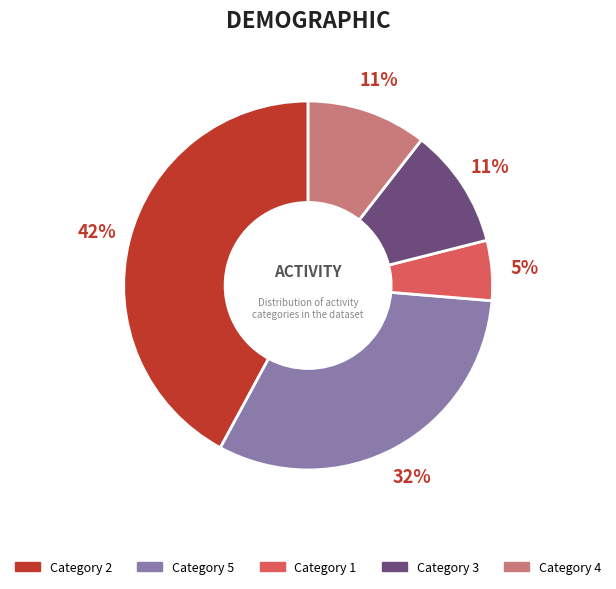

Does any single category account for the majority?

No